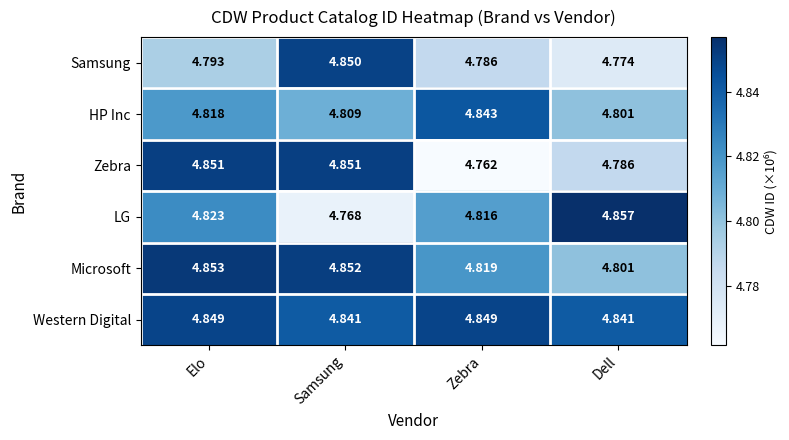

Which series has the largest total across all categories?

Western Digital